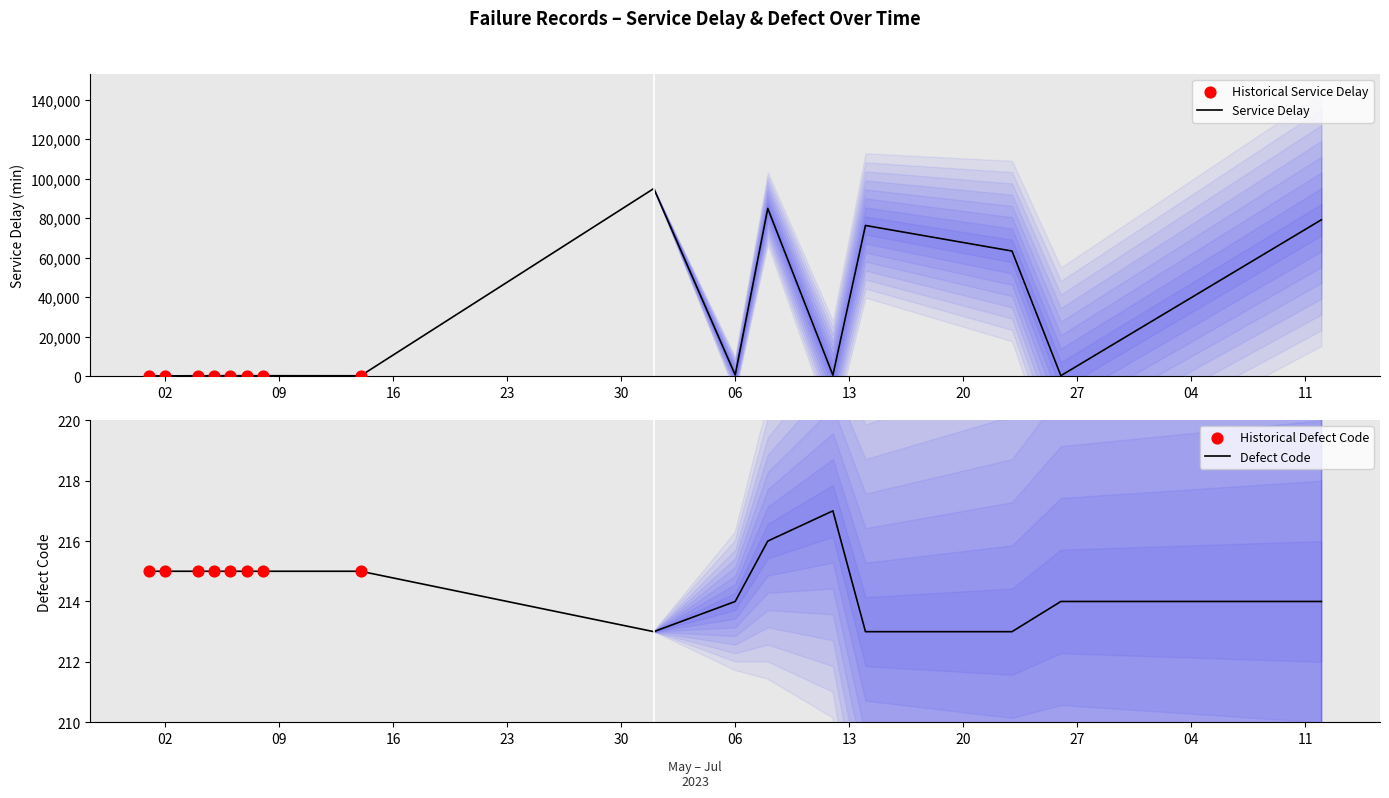

The Defect Code series shows 214 at 06. True or false?

True